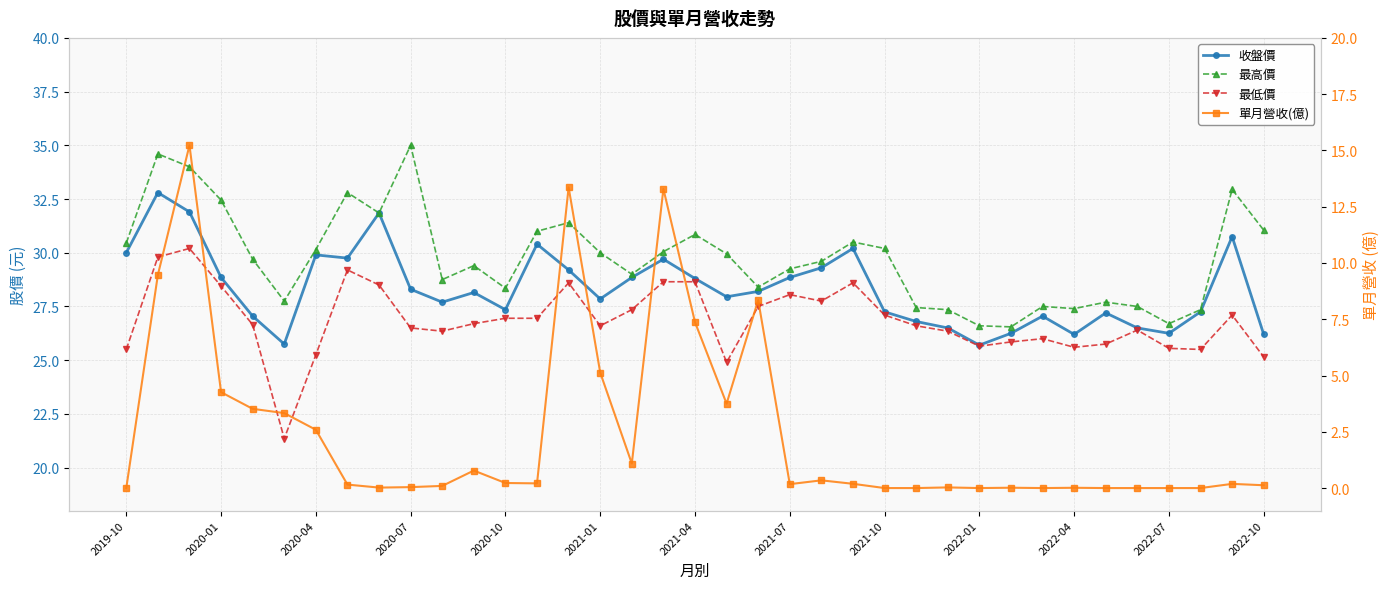

Is the value of 收盤價 at 30 greater than the value of 最高價 at 34?

No